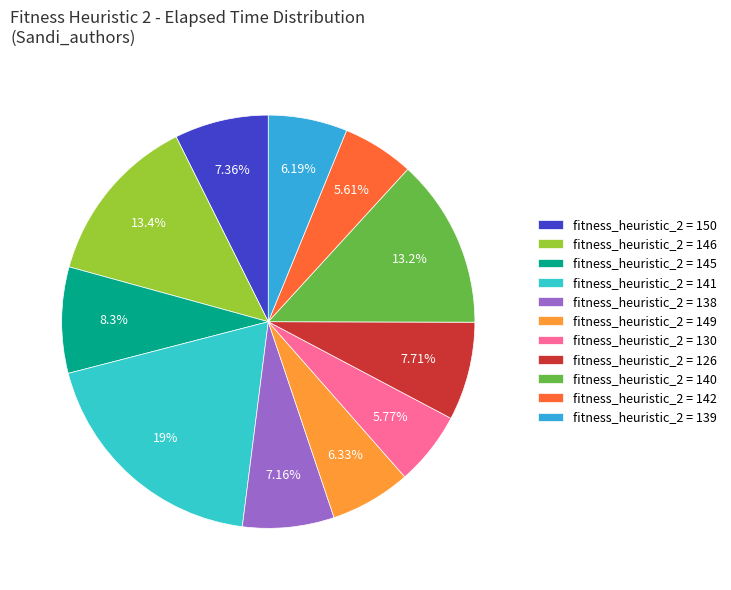

How many slices are in this pie chart?

11